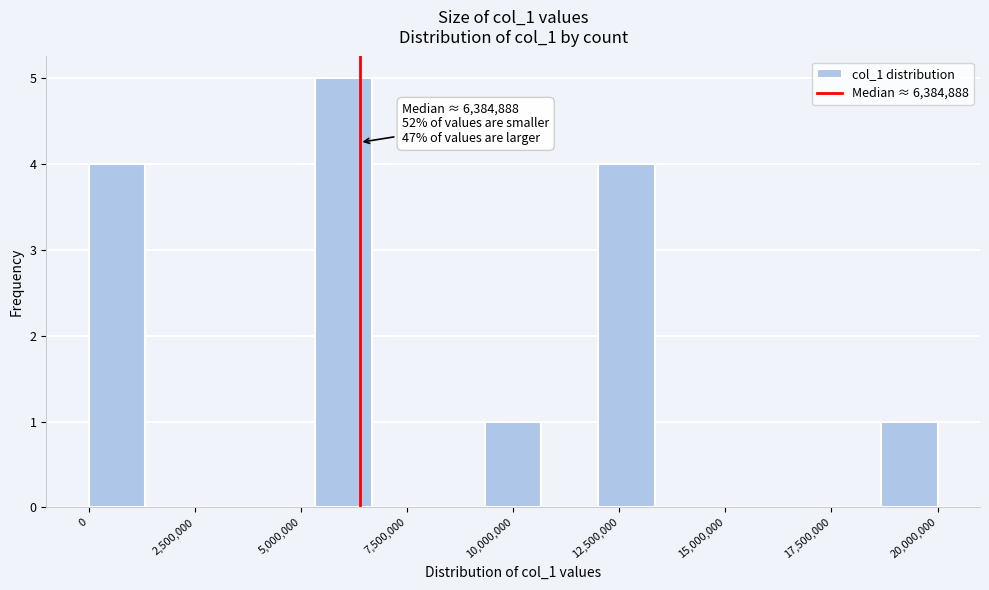

Around what value on the x-axis is the tallest bar? Give the approximate position of its centre, as read against the axis.

6000000